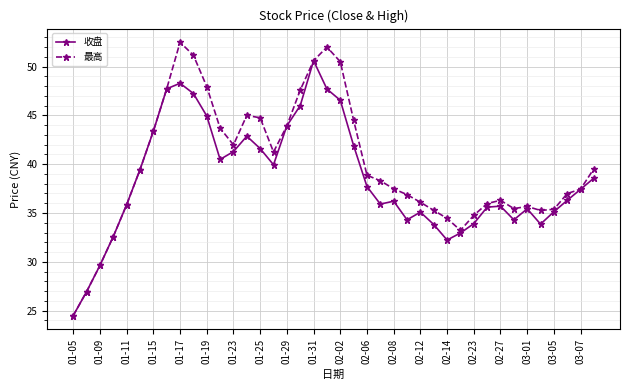

What is the value of the 收盘 point at the 22nd from the left?

41.9